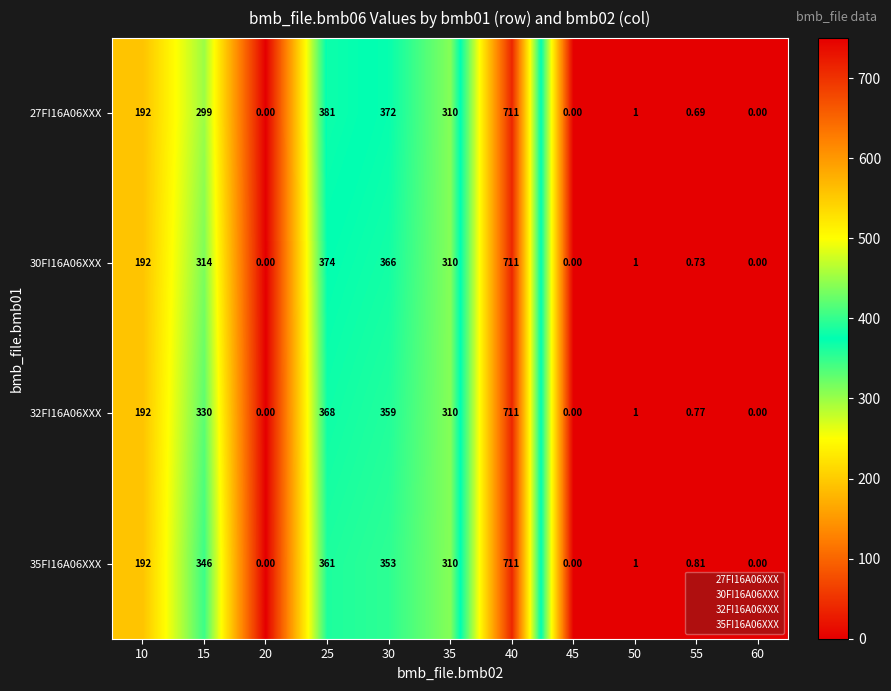

How many series are shown in this chart?

4